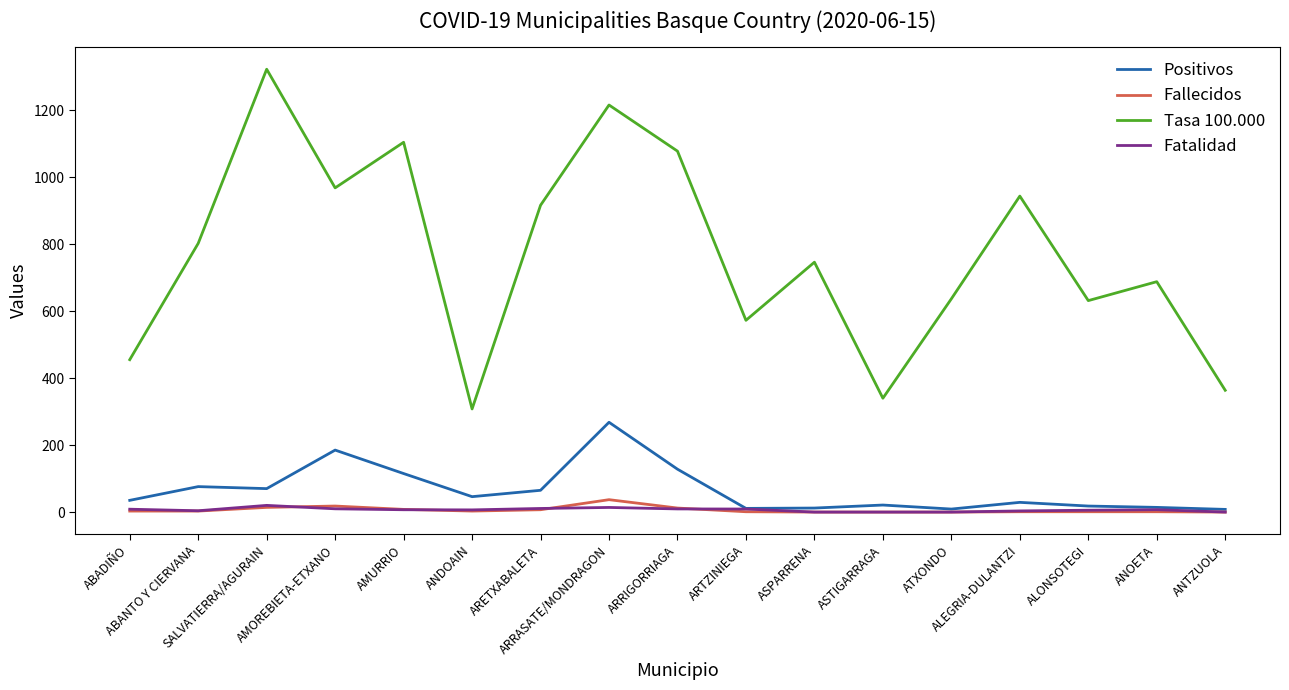

Is the value of Tasa 100.000 at ALONSOTEGI greater than the value of Fallecidos at ANOETA?

Yes